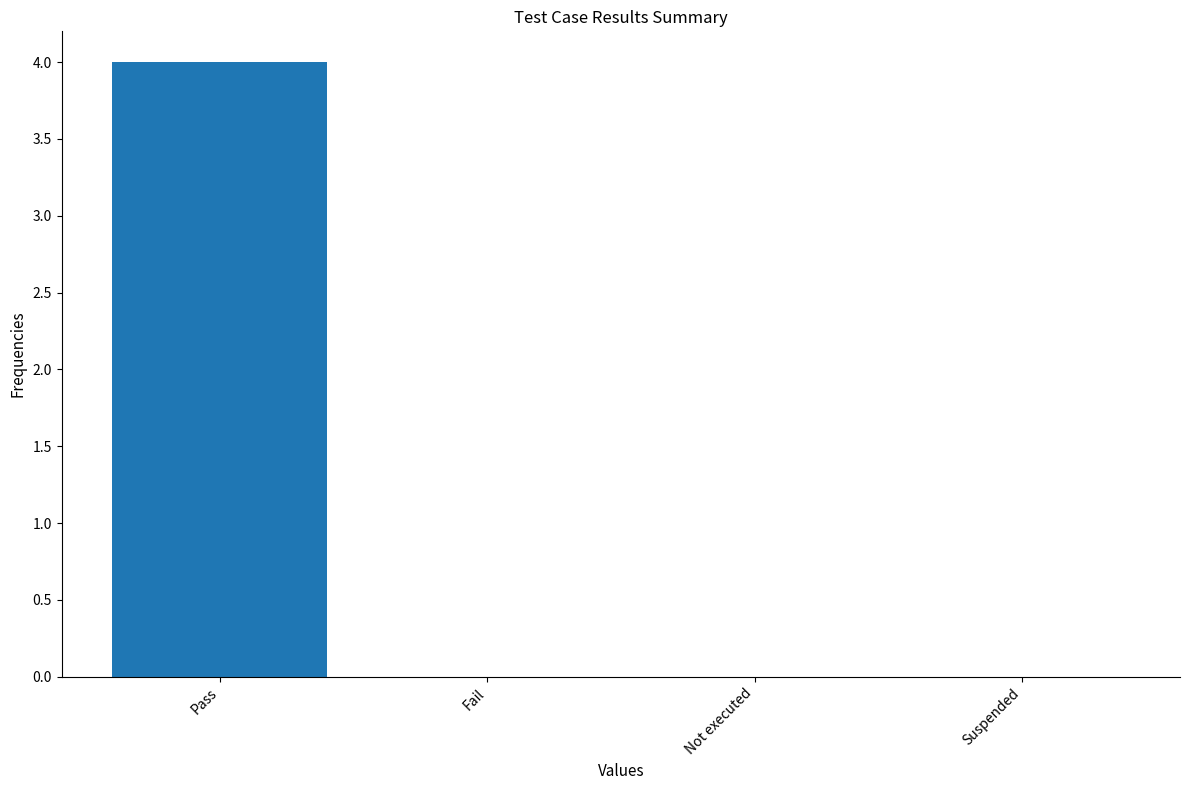

At which category does the chart reach its peak across all series?

Pass